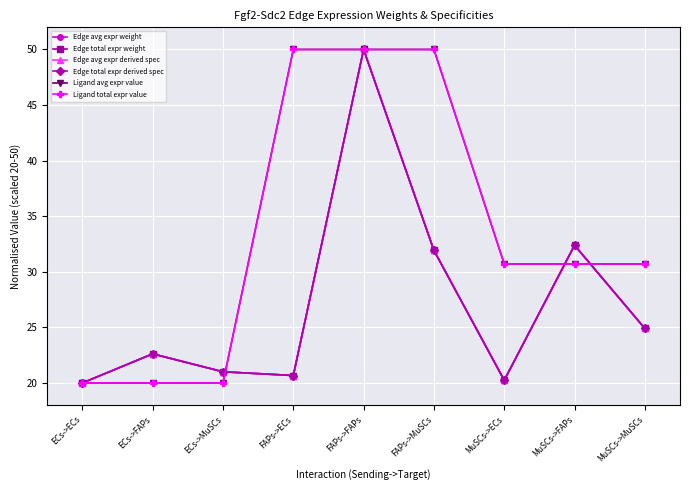

Is it true that Edge total expr derived spec equals 46.7 at MuSCs->FAPs?

False